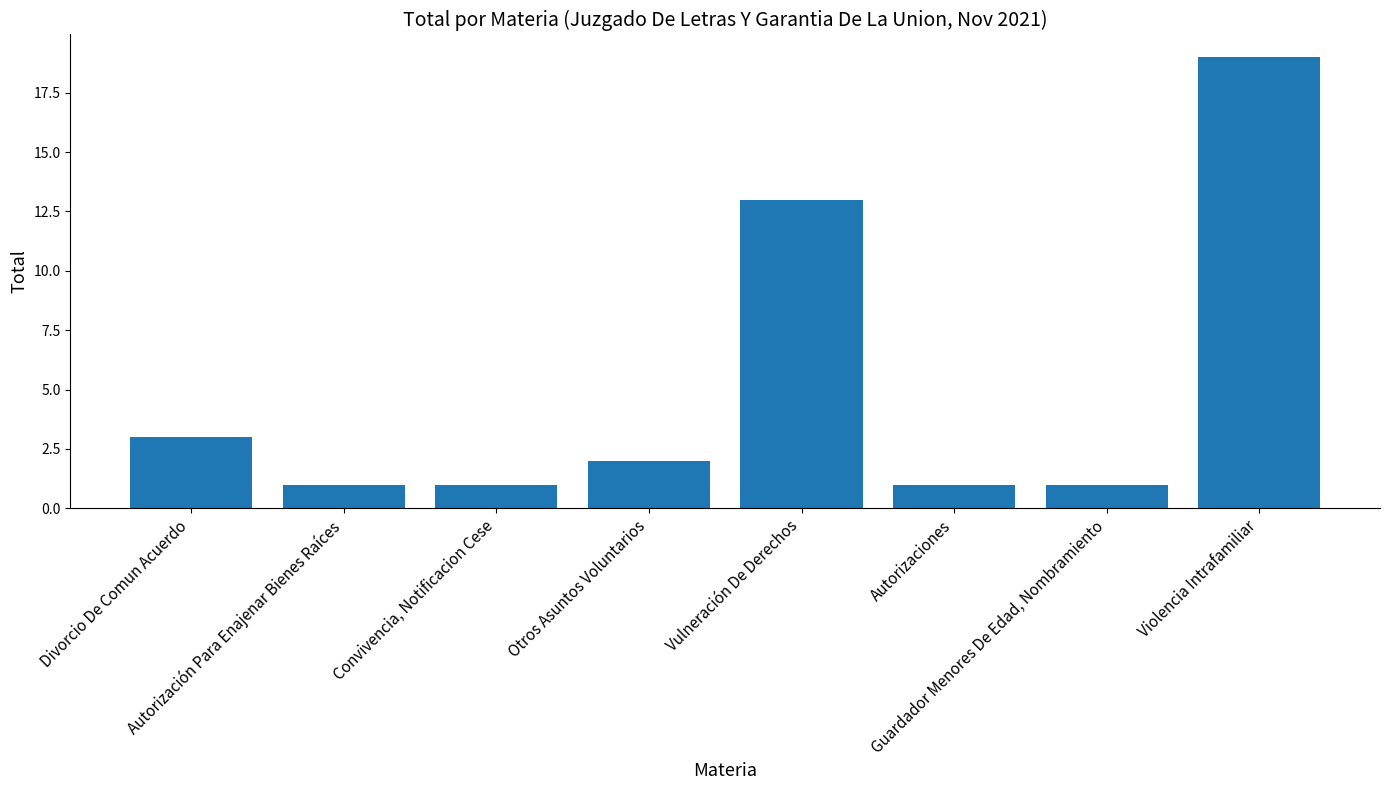

Where does the data first go above 2?

Divorcio De Comun Acuerdo